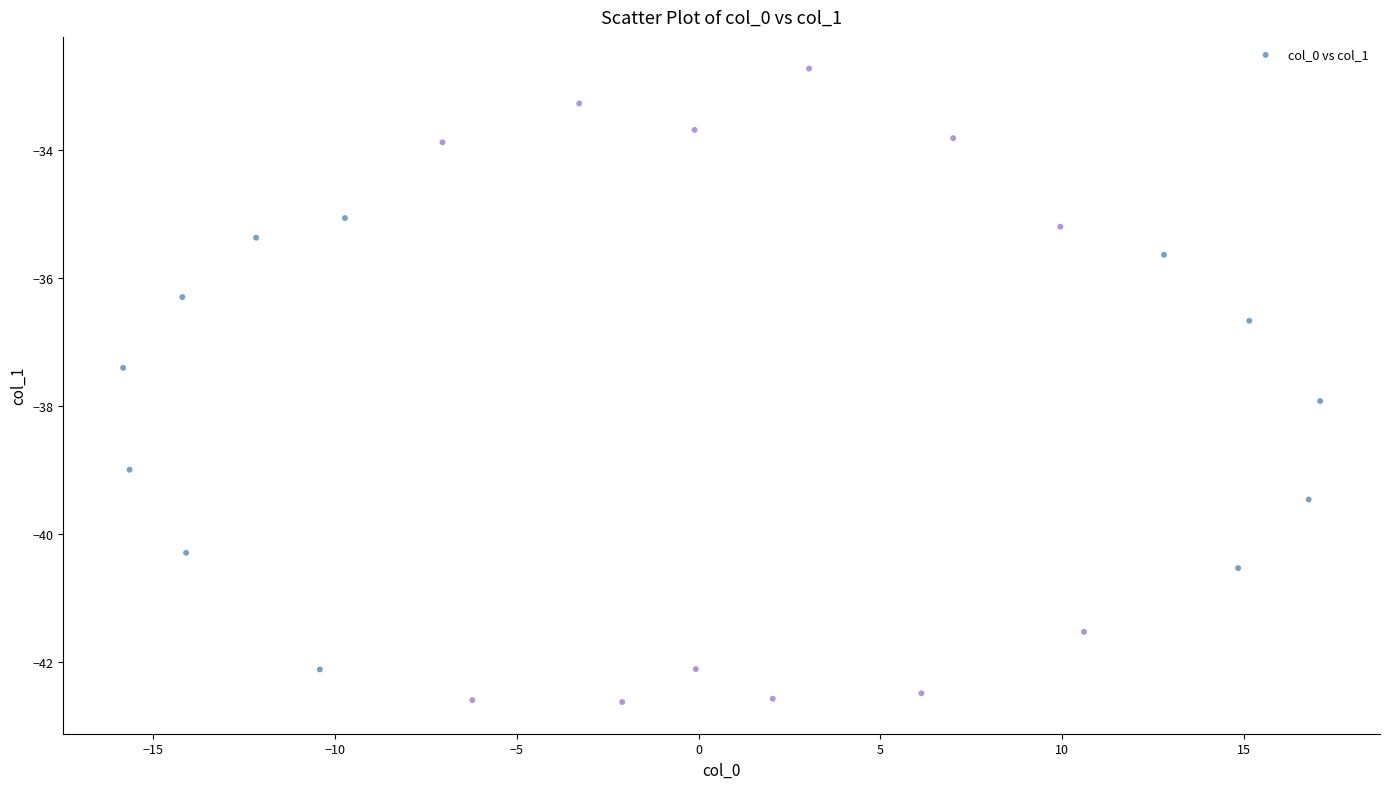

What is the range of Y values (max minus min)?

9.9